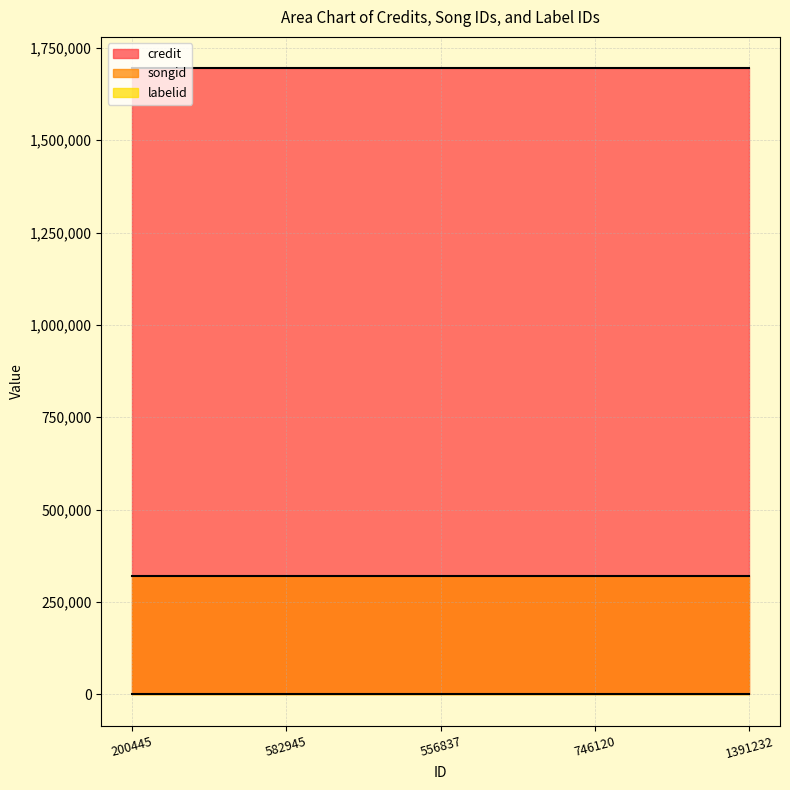

What is the sum of all songid values?

1594455